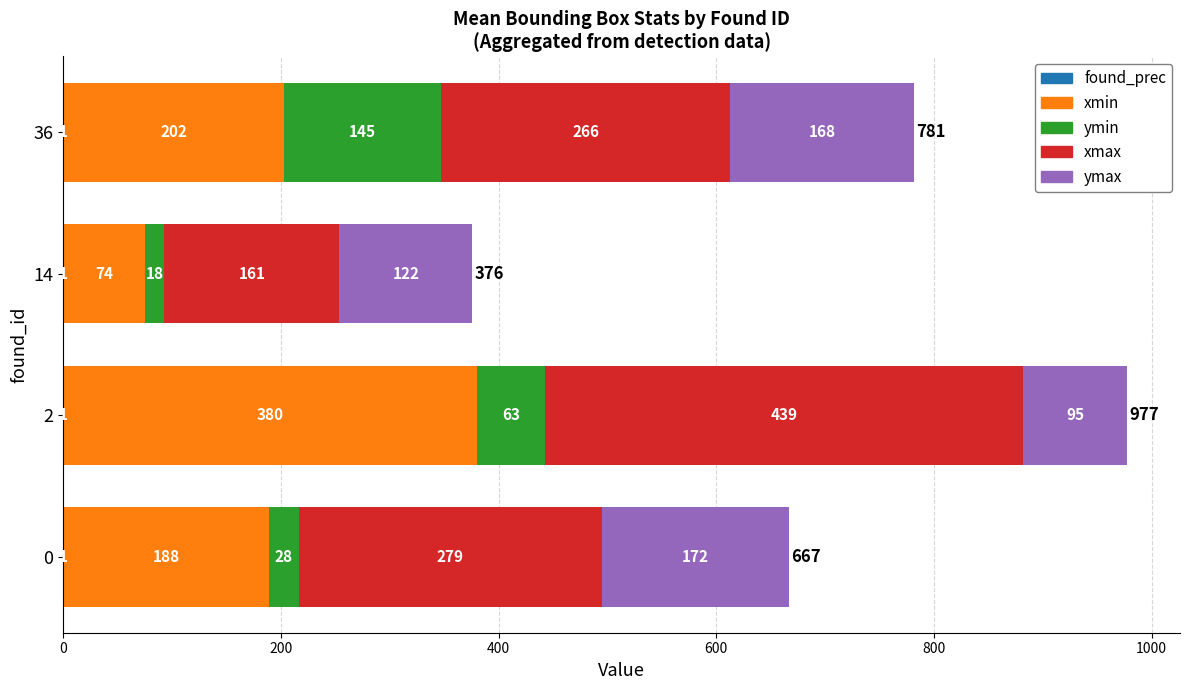

At how many categories does at least one series exceed 435?

1